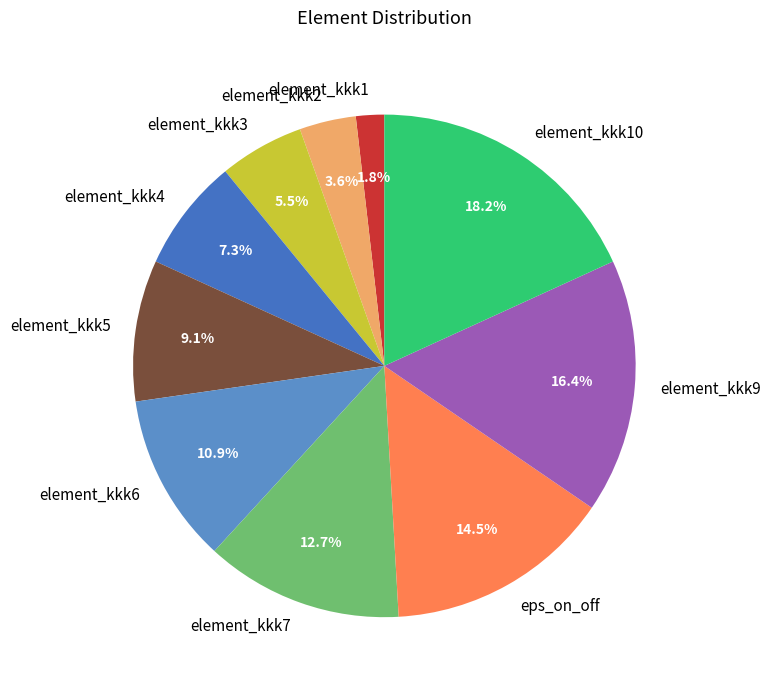

Approximately how many times larger is the value at element_kkk6 compared to element_kkk5?

1.2